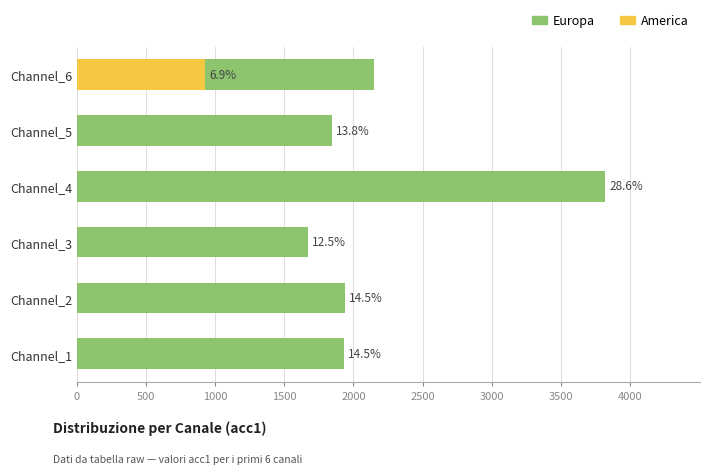

How many bars are there in each group?

2